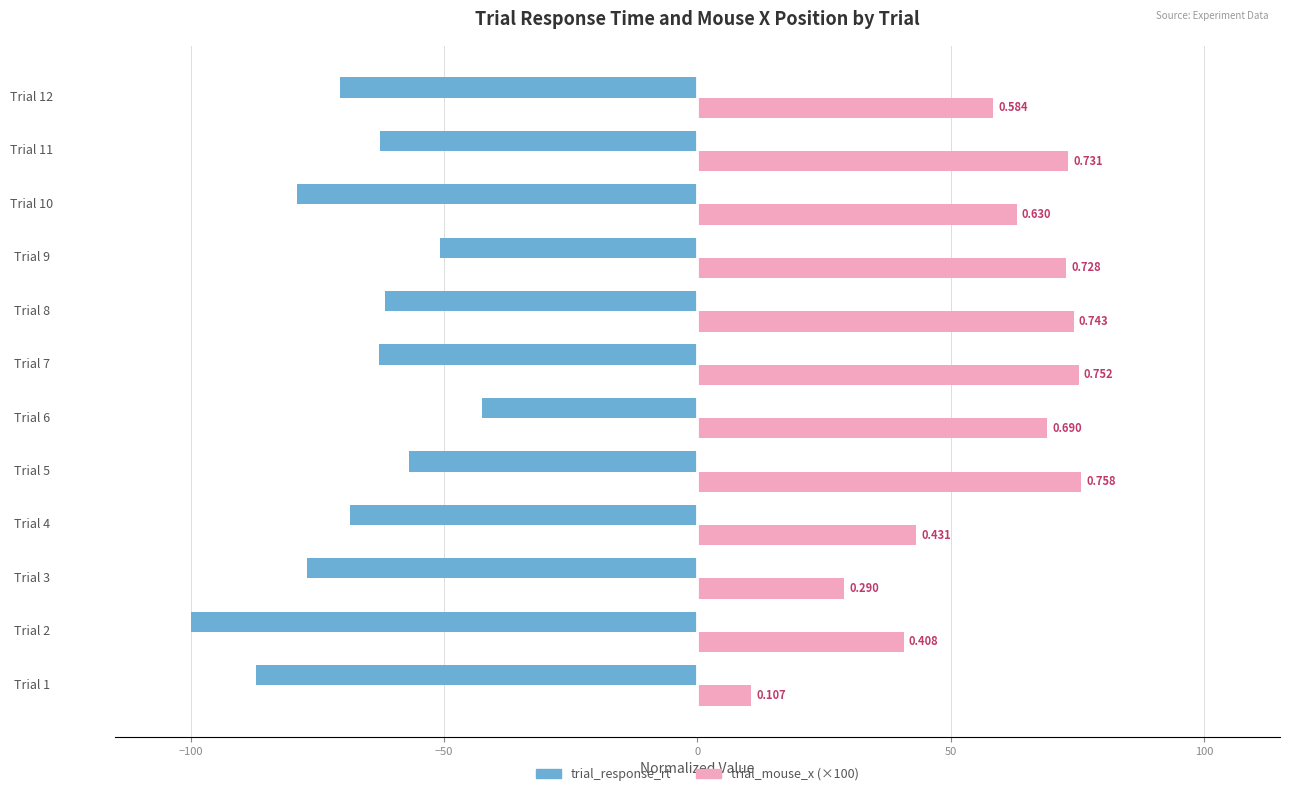

What are all the series names shown in the legend?

trial_response_rt, trial_mouse_x (×100)